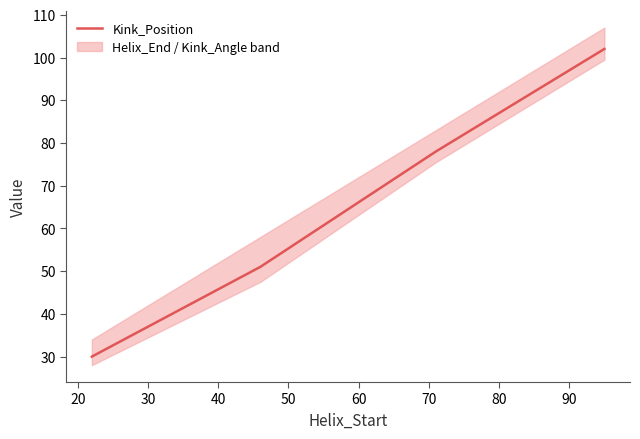

True or false: Kink_Position has more than 0 points higher than both neighbors.

False